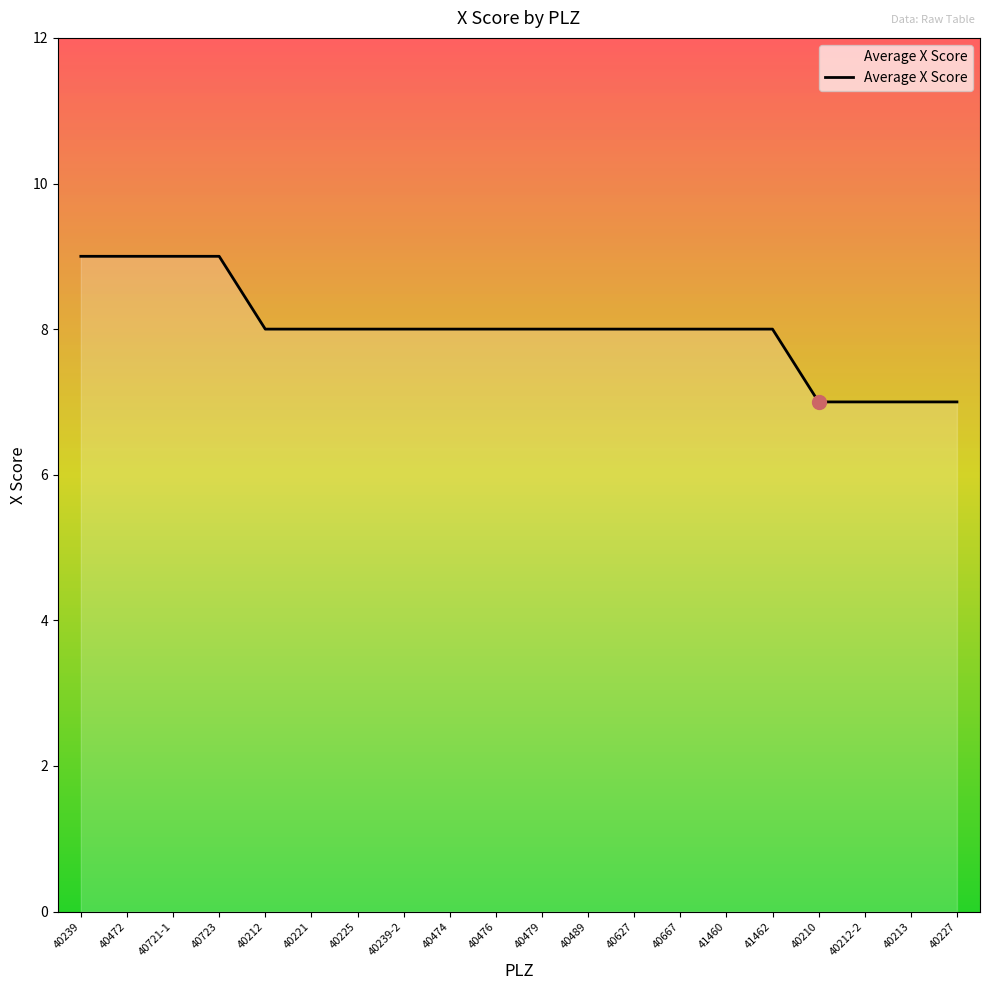

What position from the left is 40212-2?

18